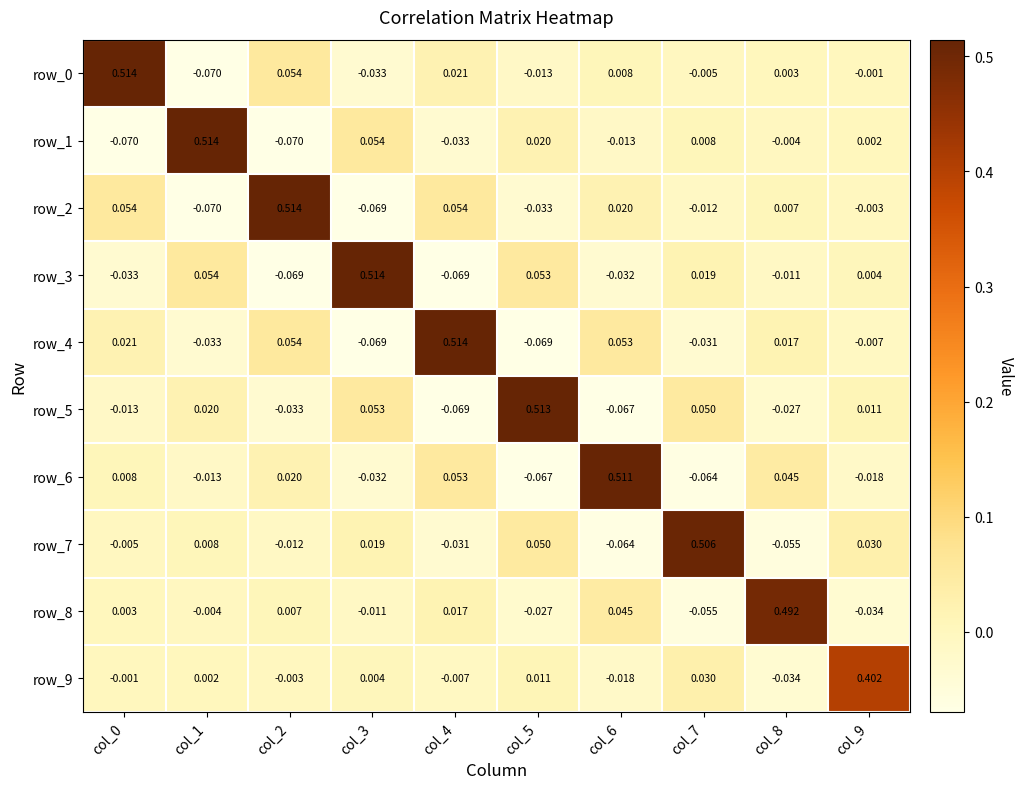

Is the value of row_1 at col_4 greater than the value of row_5 at col_8?

No